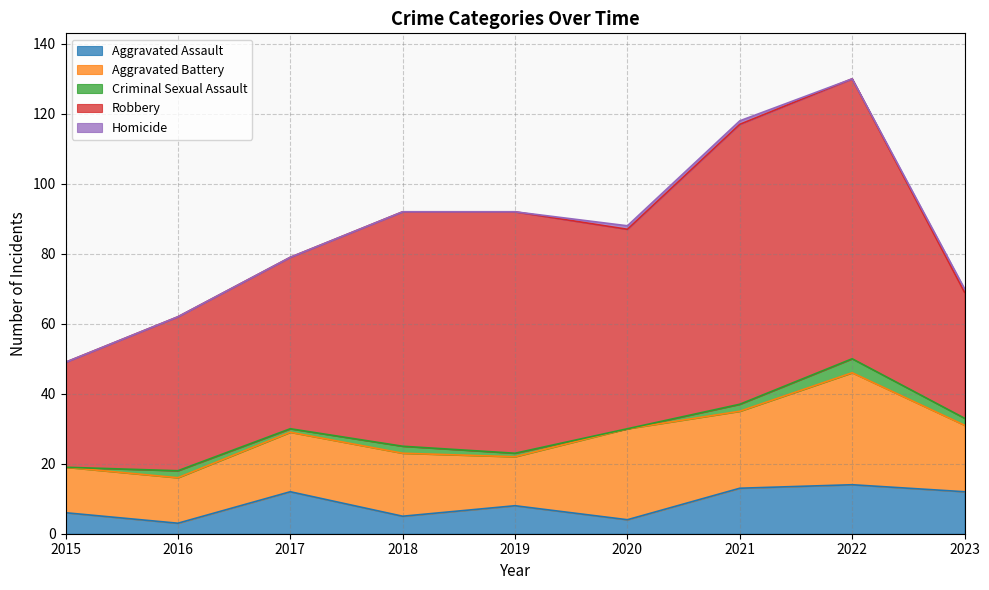

True or false: Robbery and Aggravated Battery cross at least once.

False